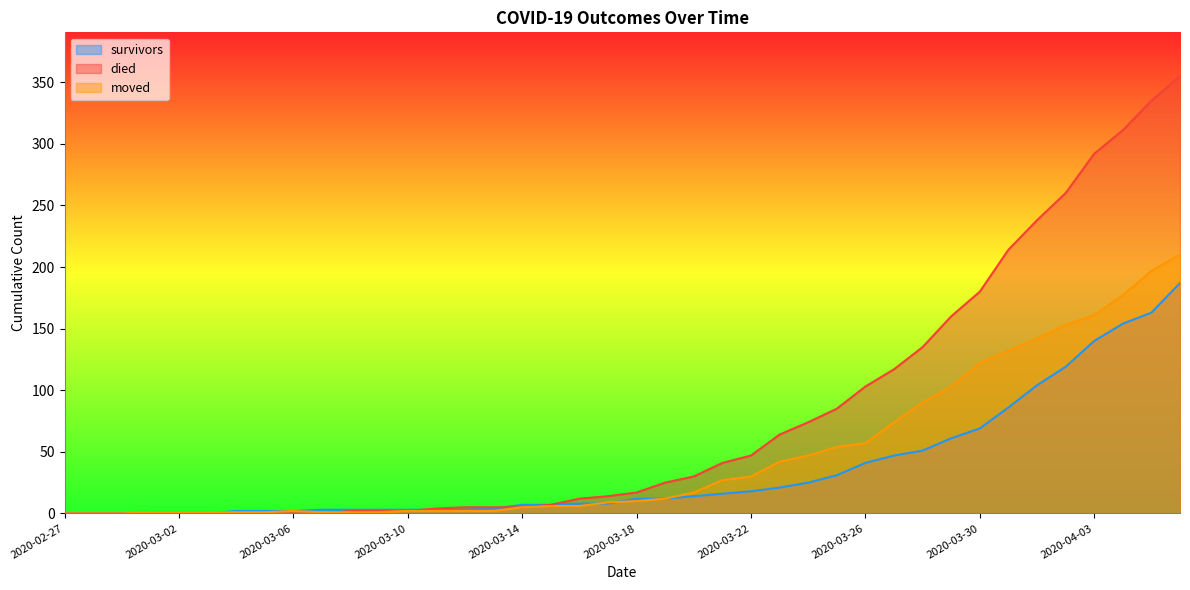

What is the highest value of the moved series?

210